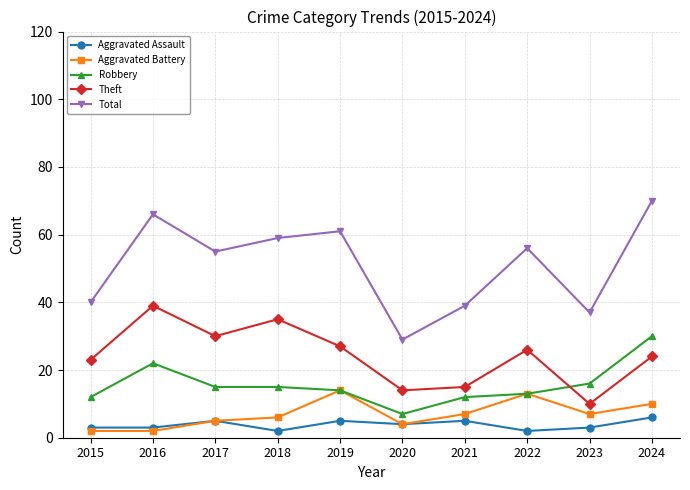

Which series has the largest total across all categories?

Total